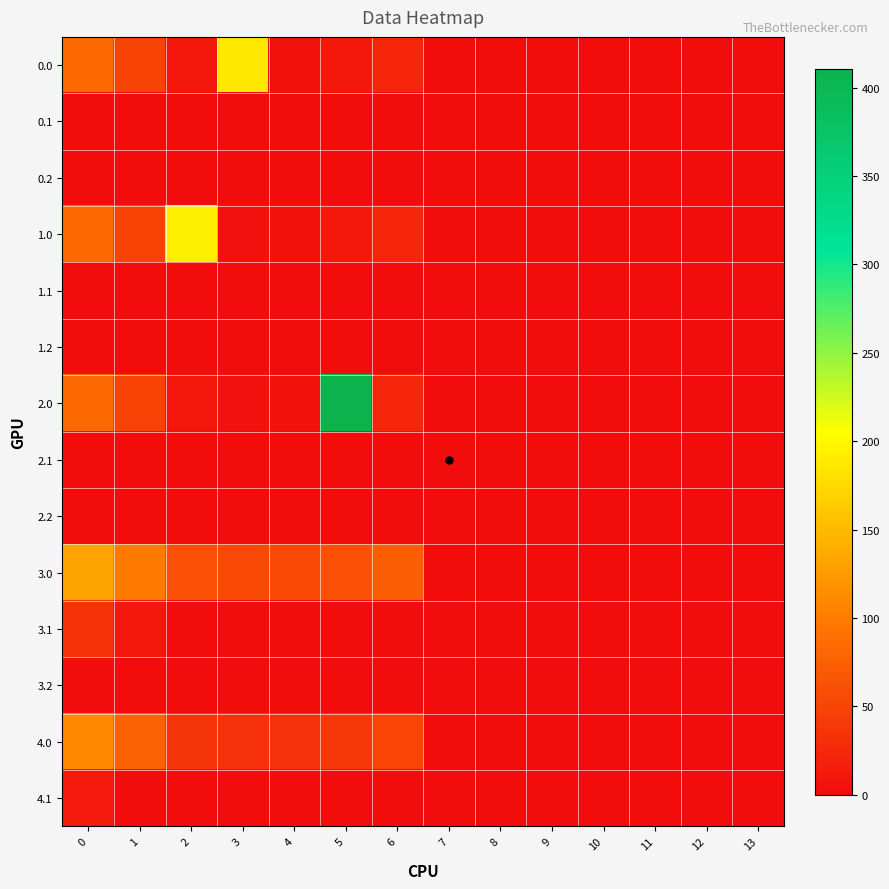

What is the difference between the highest and lowest values at 6?

72.8